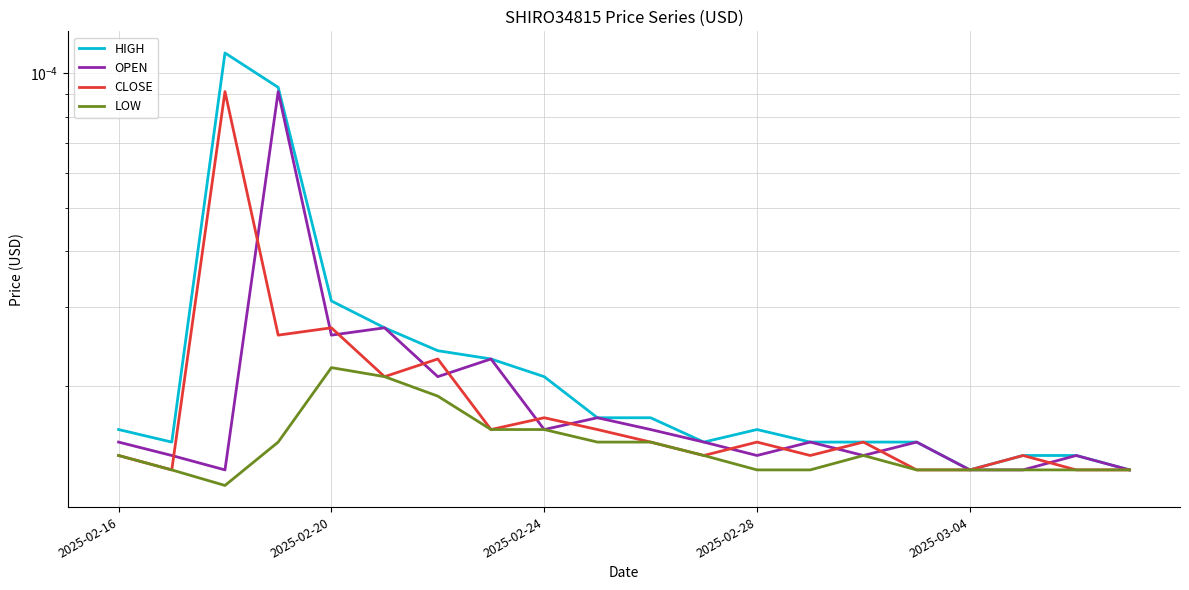

What position from the right is 9?

11